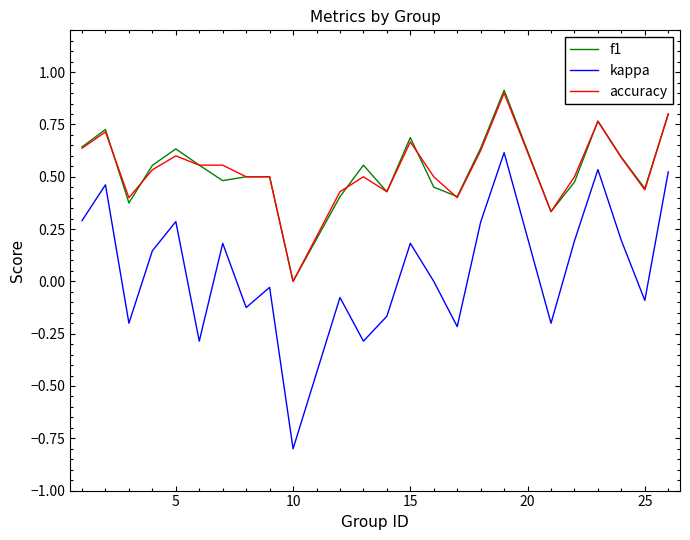

Which series has the widest spread of values?

kappa